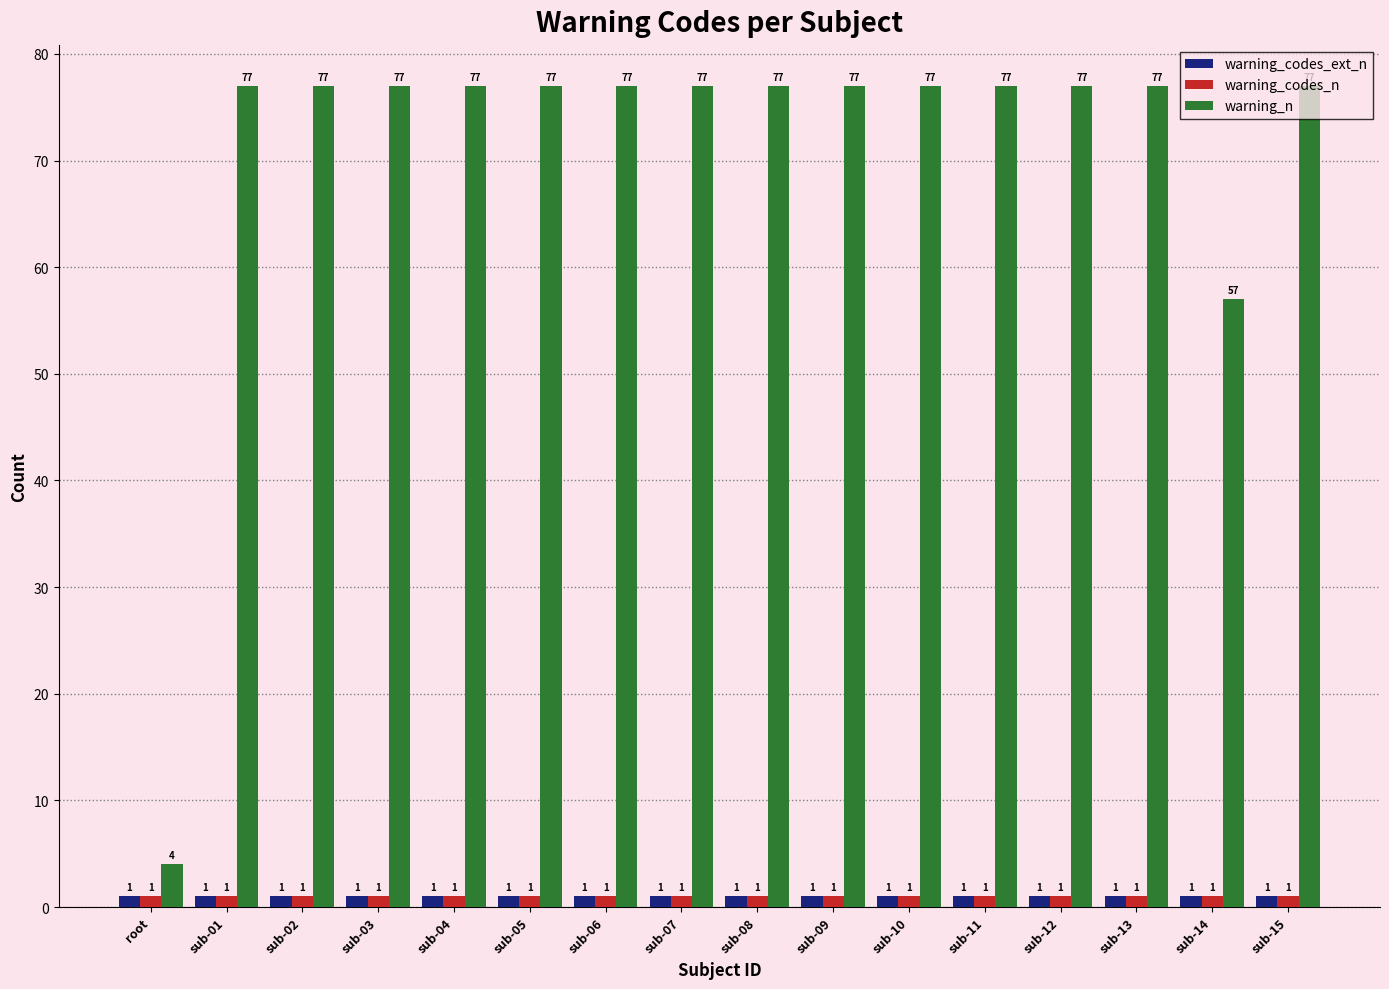

How many series are shown in this chart?

3